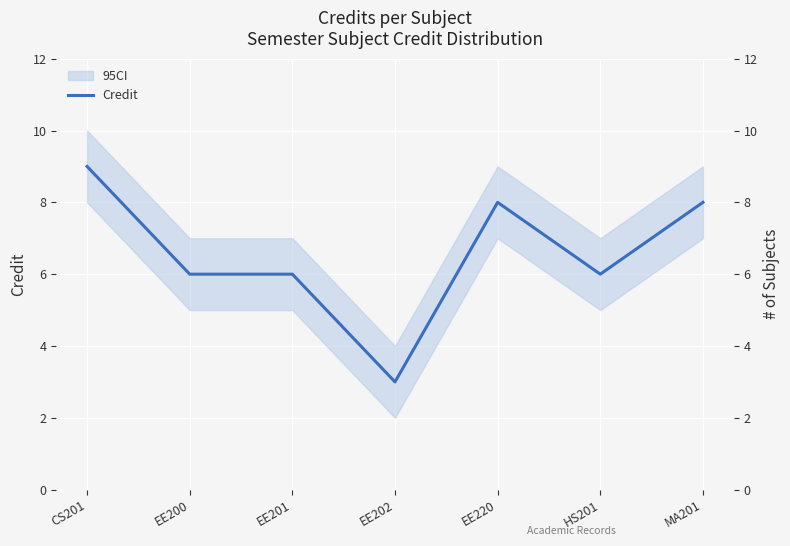

What is the sum of the values at EE201 and CS201?

15